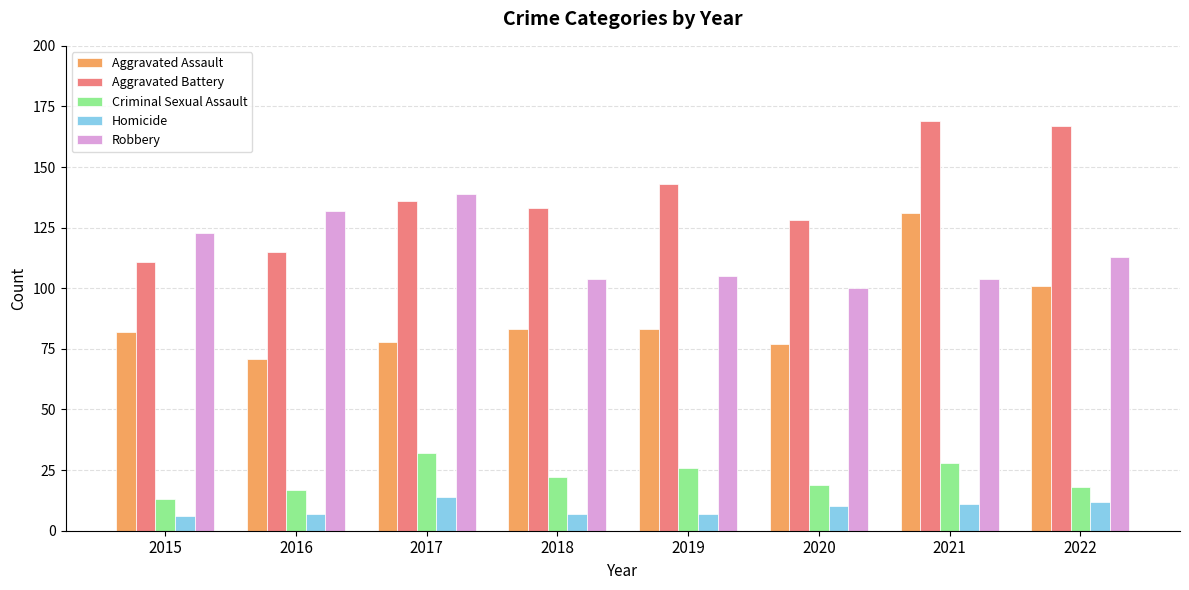

Reading left to right, what are all the values shown in this chart?

Aggravated Assault: 2015=82	2016=71	2017=78	2018=83	2019=83	2020=77	2021=131	2022=101
Aggravated Battery: 2015=111	2016=115	2017=136	2018=133	2019=143	2020=128	2021=169	2022=167
Criminal Sexual Assault: 2015=13	2016=17	2017=32	2018=22	2019=26	2020=19	2021=28	2022=18
Homicide: 2015=6	2016=7	2017=14	2018=7	2019=7	2020=10	2021=11	2022=12
Robbery: 2015=123	2016=132	2017=139	2018=104	2019=105	2020=100	2021=104	2022=113